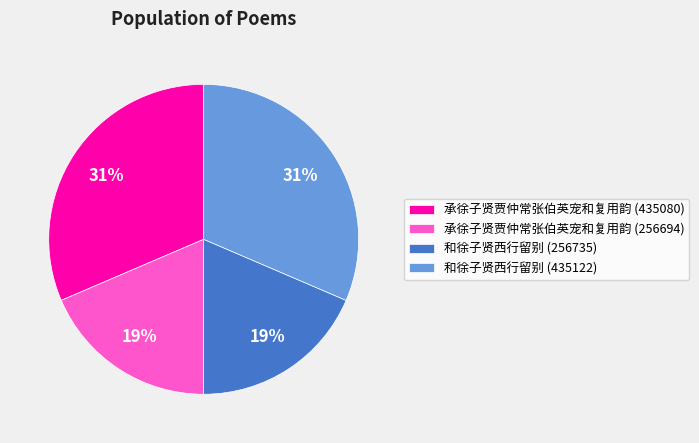

To the nearest percent, what is the combined percentage of 承徐子贤贾仲常张伯英宠和复用韵 (435080) and 和徐子贤西行留别 (256735)?

50%